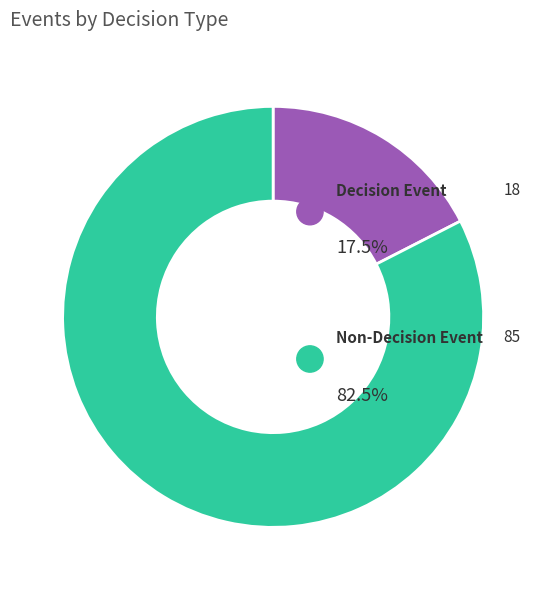

True or false: False accounts for 95% of the total.

False